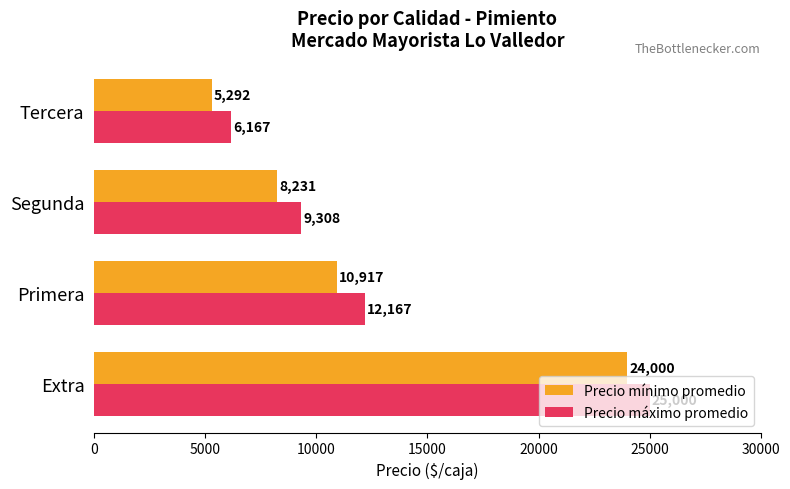

True or false: Precio máximo promedio has a value of 15839 at Segunda.

False